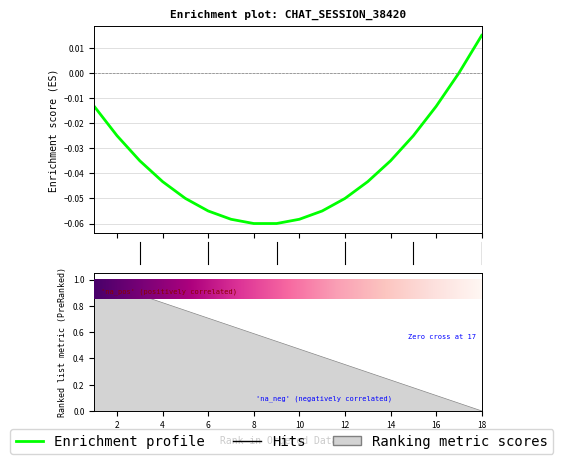

Is this an area chart (filled region under the line)?

No